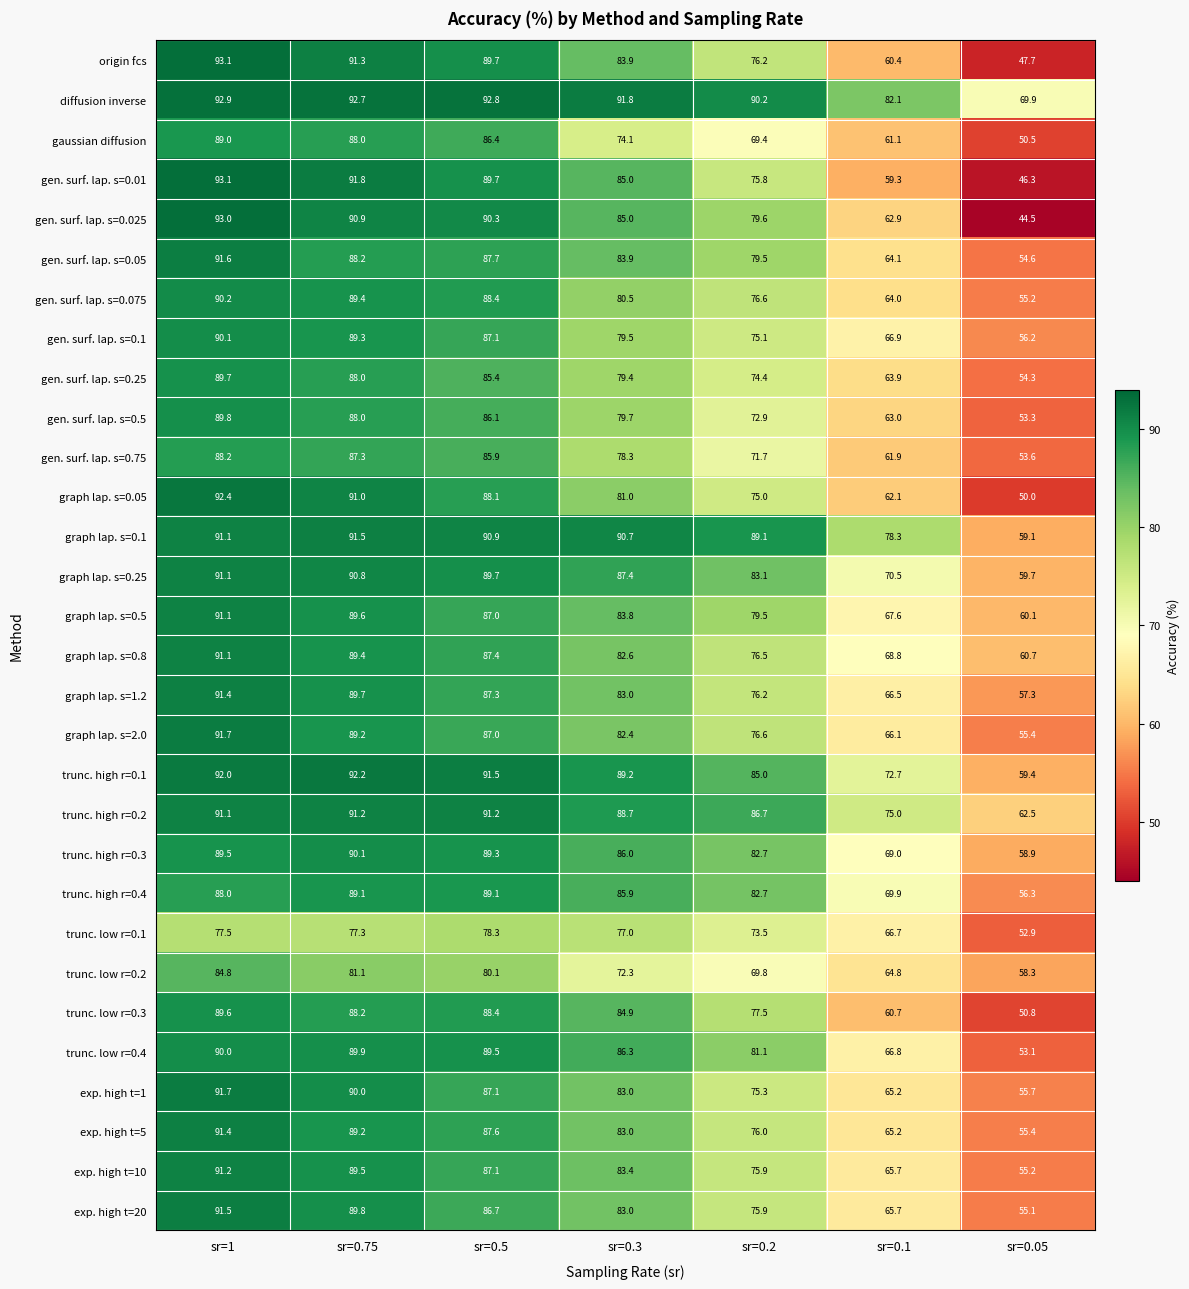

At which category is the sum across all series the highest?

sr=1